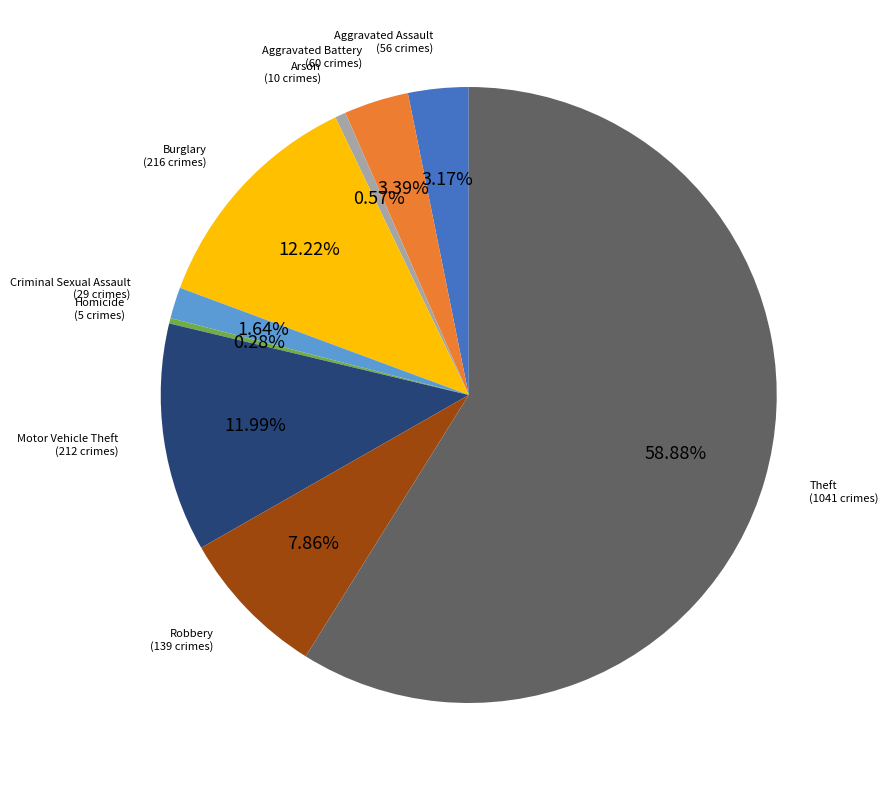

Is it true that Robbery is 8% of the pie?

True